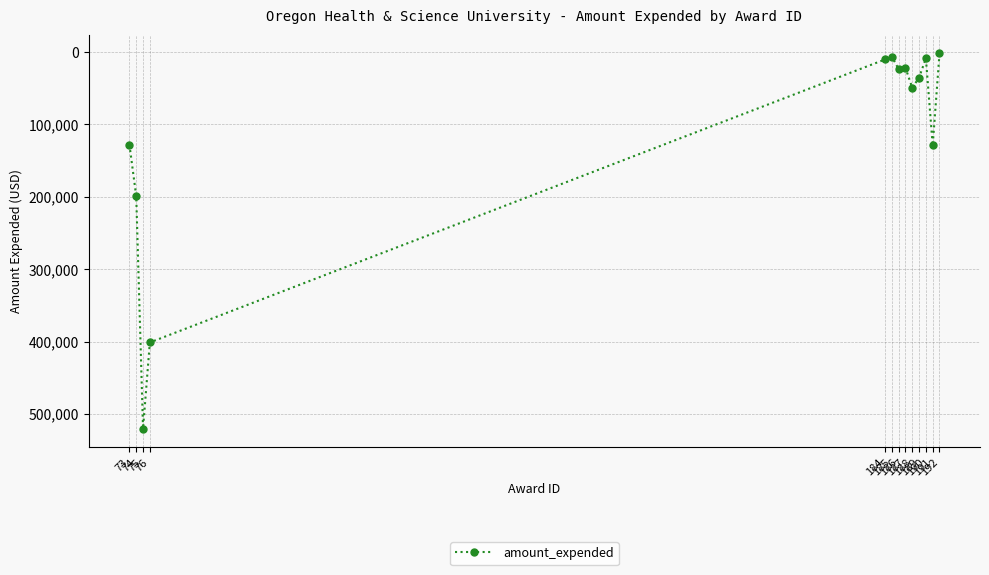

Does the chart have visible grid lines?

Yes